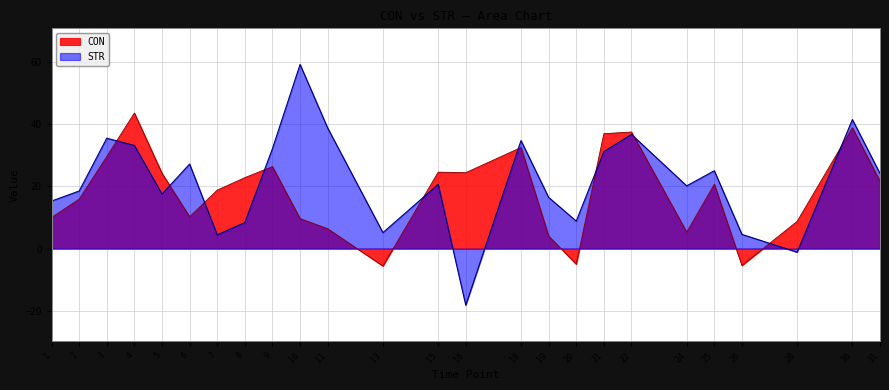

In CON, how many points are higher than both neighbors (excluding endpoints)?

7